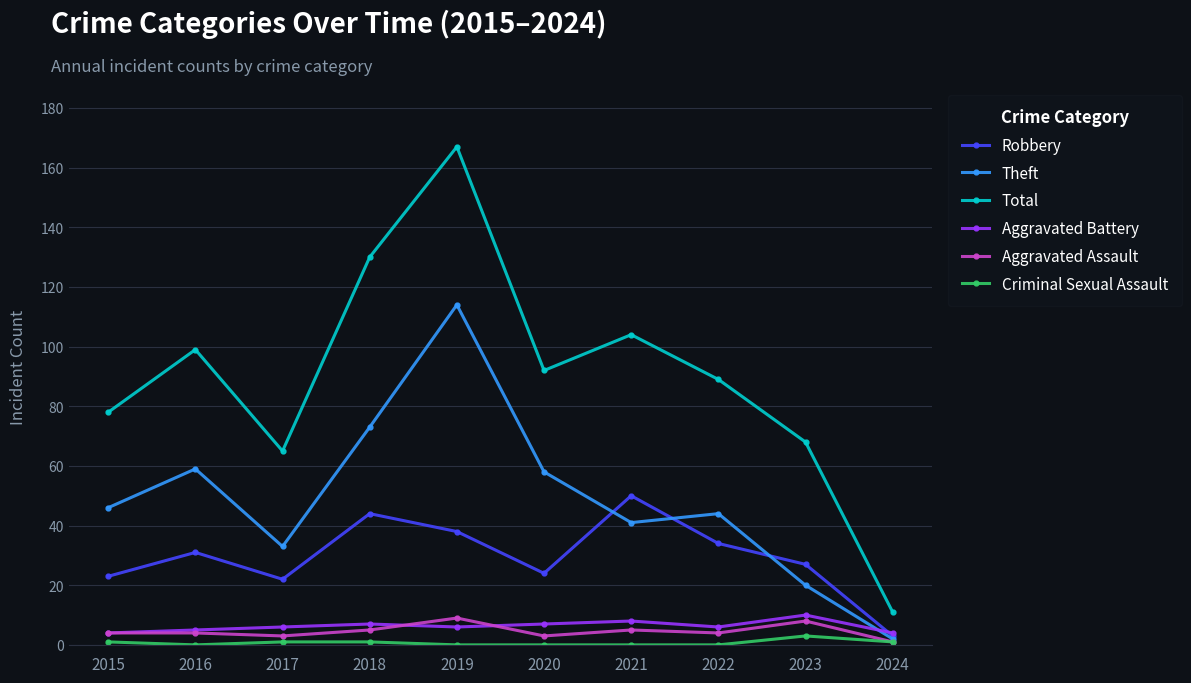

What is the value of the Theft point at the 1st from the left?

46